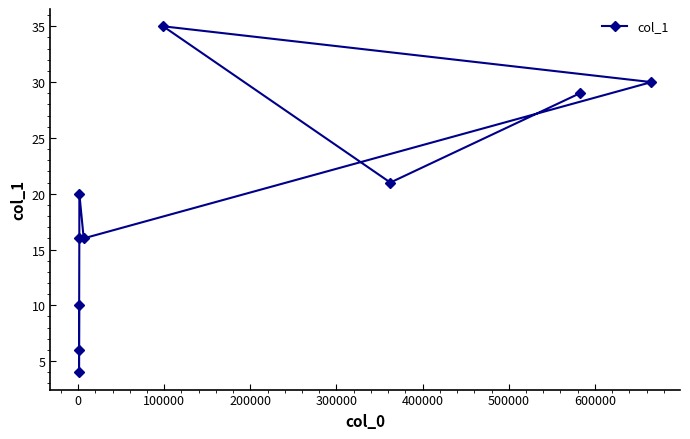

Reading left to right, extract all data points from this chart.

10	4	6	16	20	16	30	35	21	29